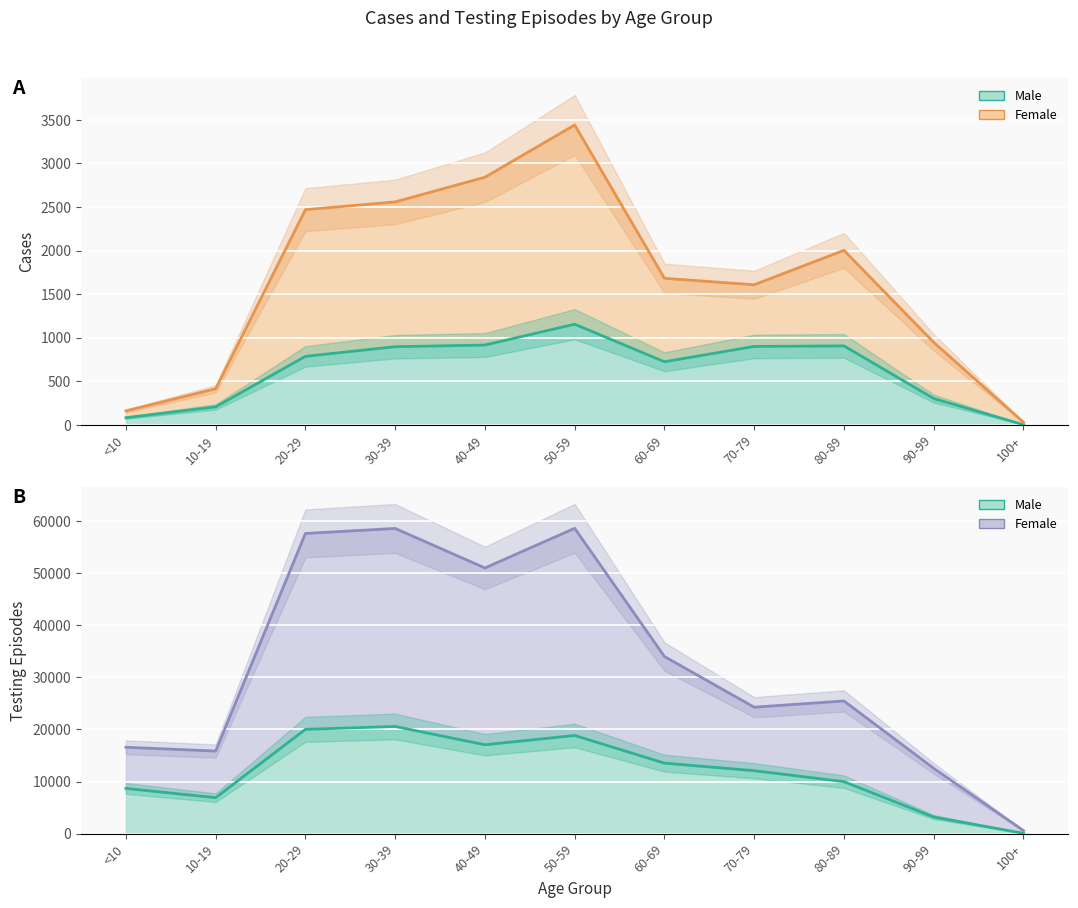

Rank the categories by Male Testing value from lowest to highest.

100+, 90-99, 10-19, <10, 80-89, 70-79, 60-69, 40-49, 50-59, 20-29, 30-39